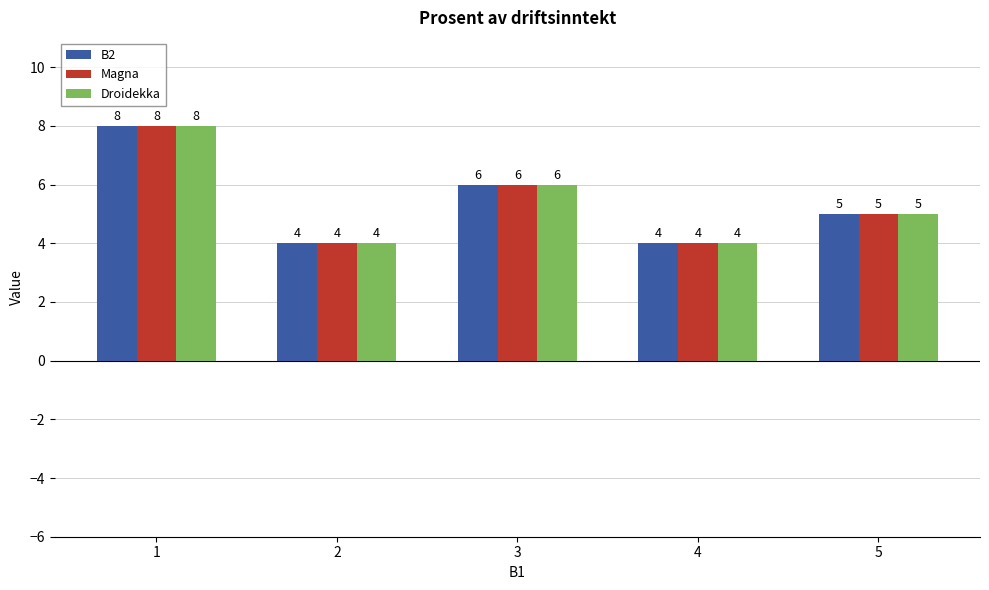

Is it true that B2 equals 2 at 3?

False